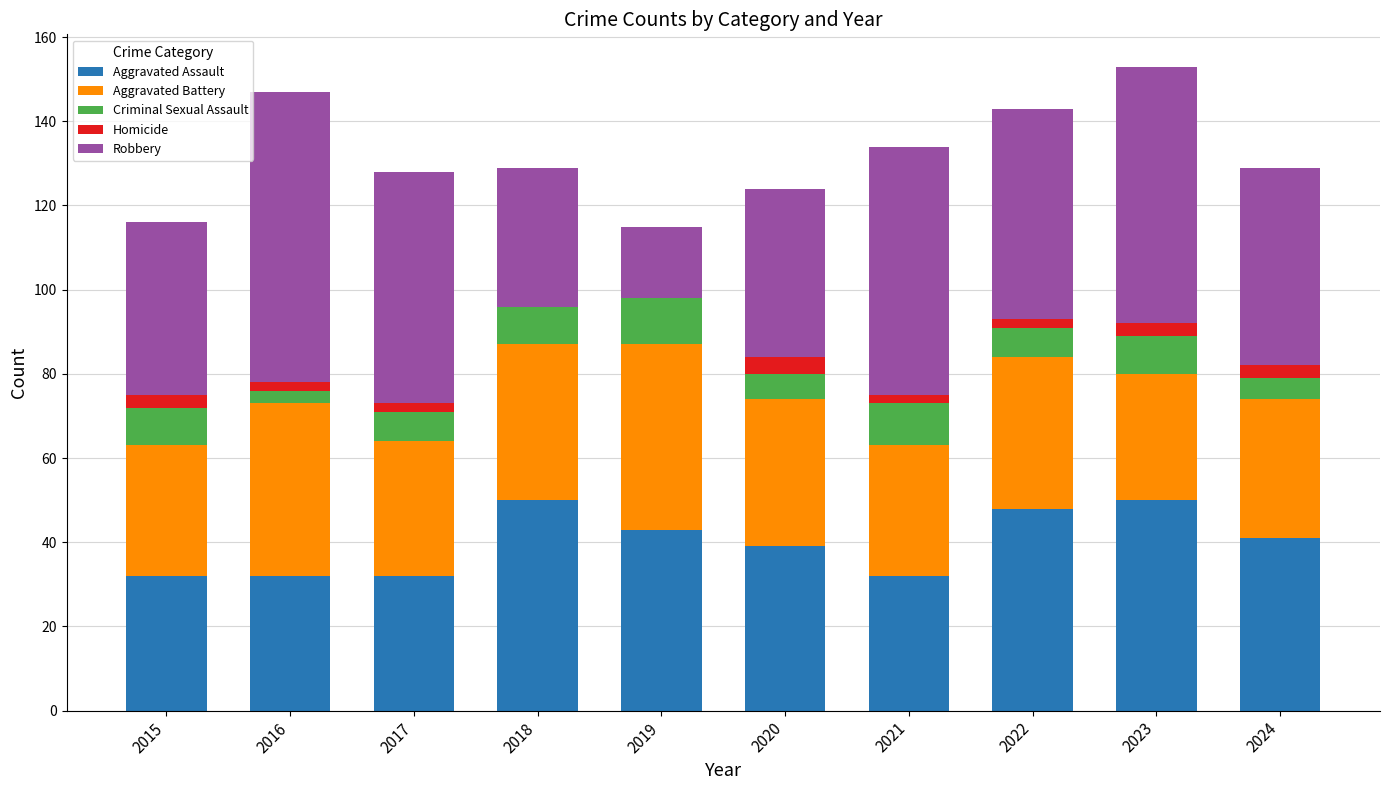

What is the maximum value for Aggravated Assault?

50